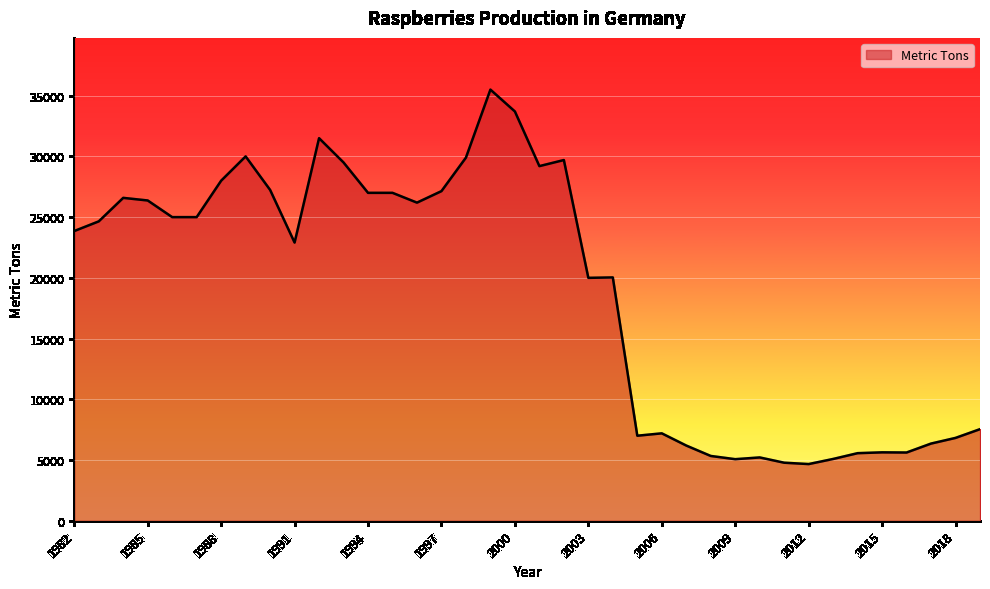

What is the sum of all values?

714032